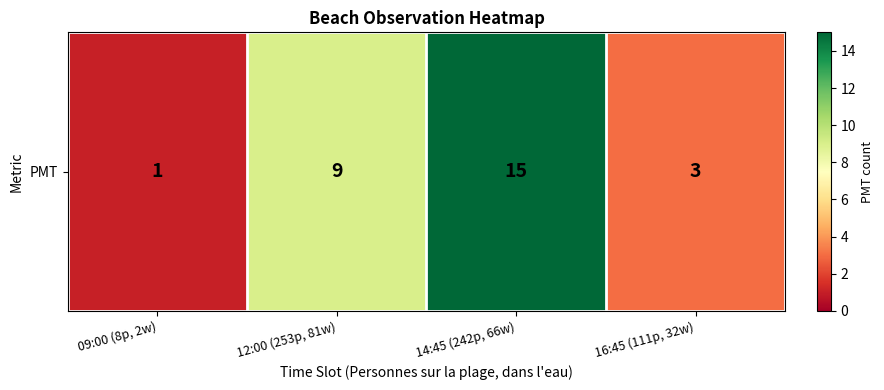

The chart shows a value of 4 at 12:00 (253p, 81w). True or false?

False